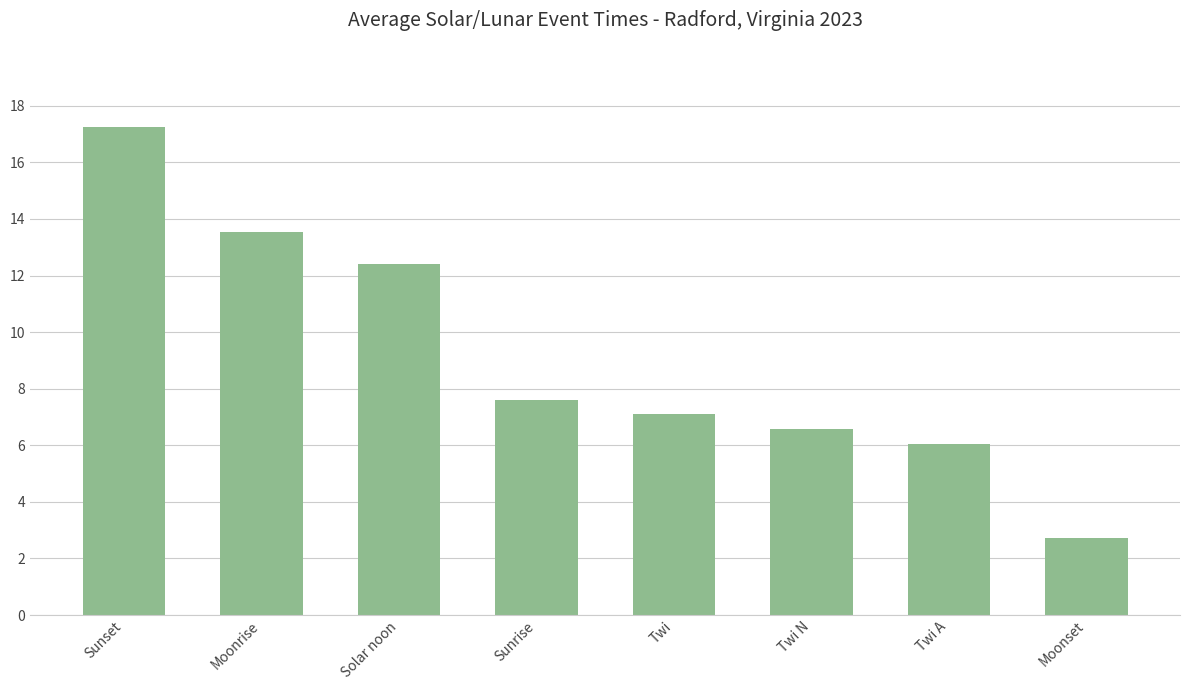

Count the number of values greater than 7.

5